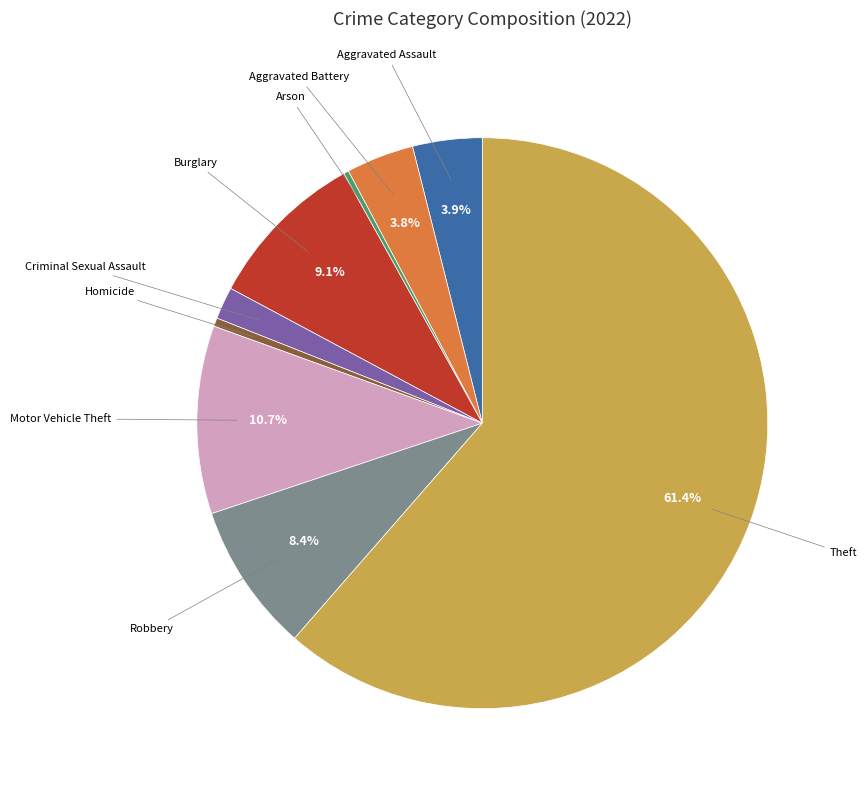

True or false: Arson accounts for 0% of the total.

True